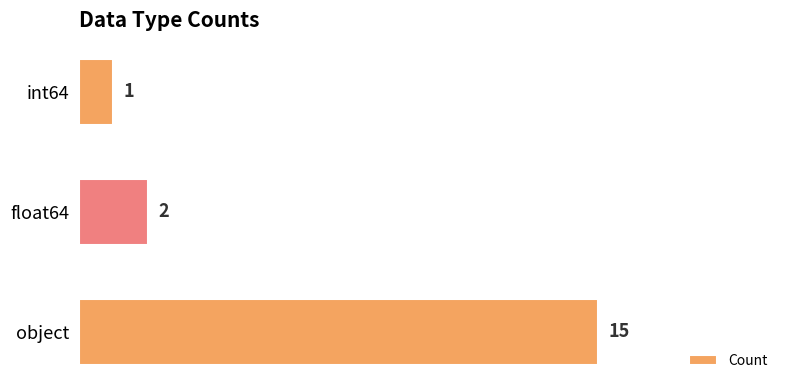

Reading top to bottom, transcribe all the data shown in this chart.

int64=1	float64=2	object=15